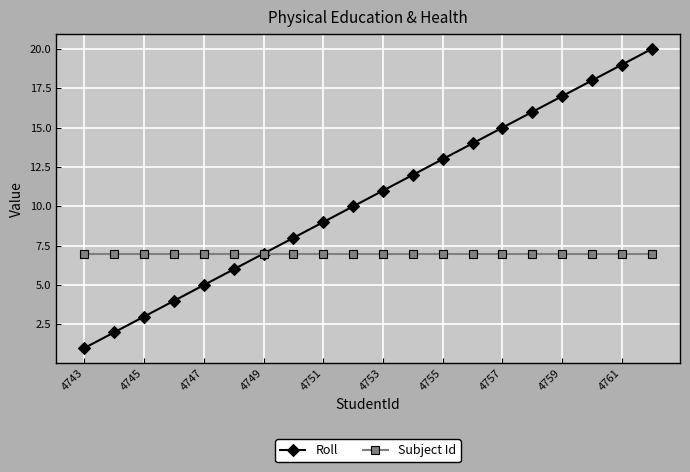

Which series has the largest total across all categories?

Roll